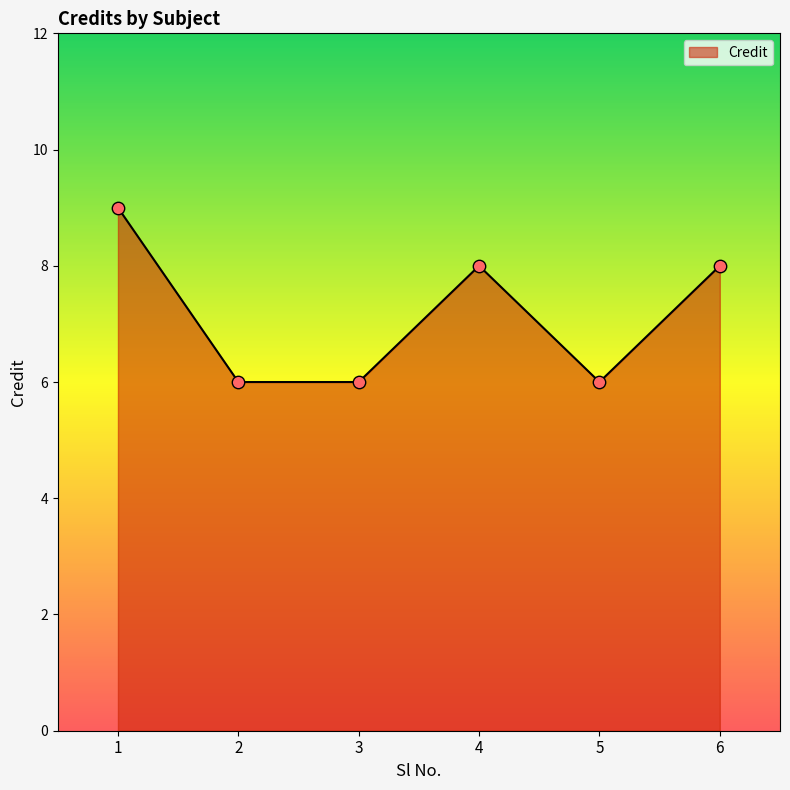

Approximately how many times larger is the value at 2 compared to 5?

1.0